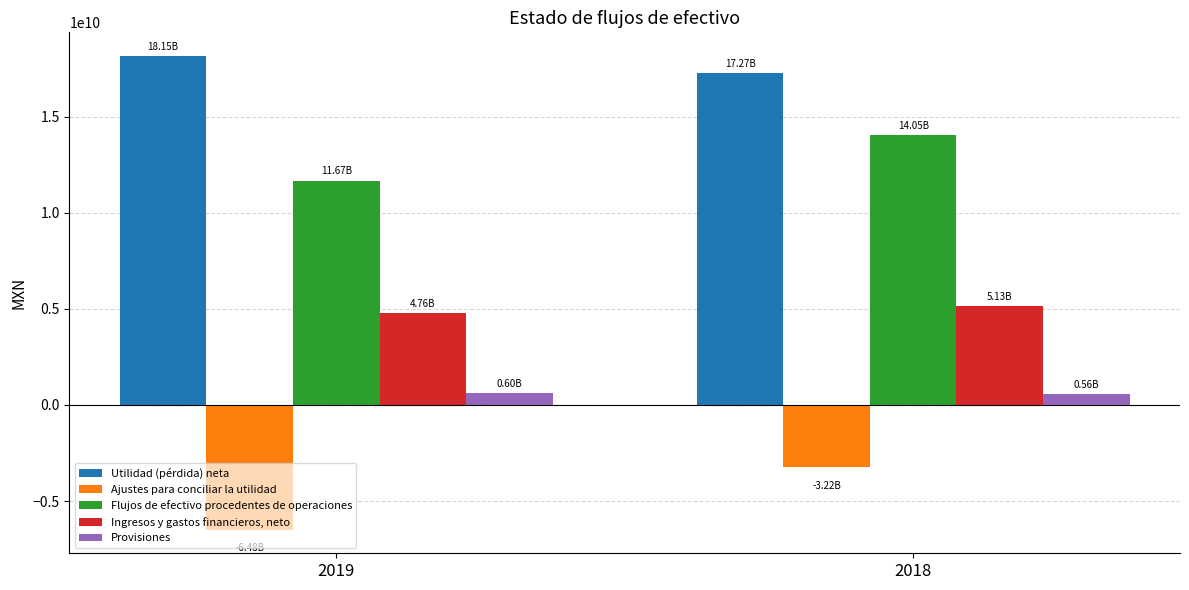

Does the chart contain stacked bars?

No